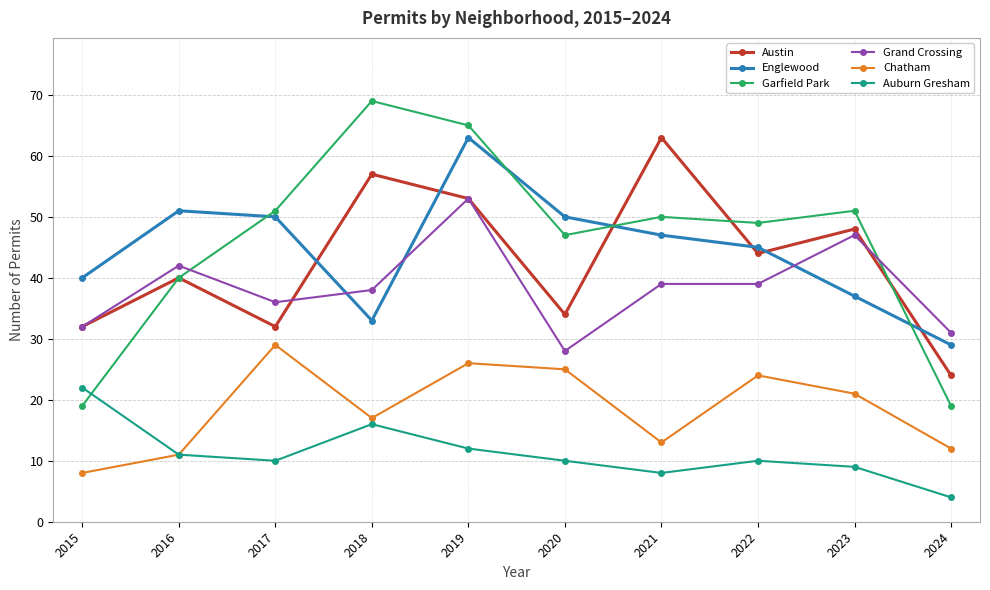

Where is Garfield Park nearest to the value 44?

2020